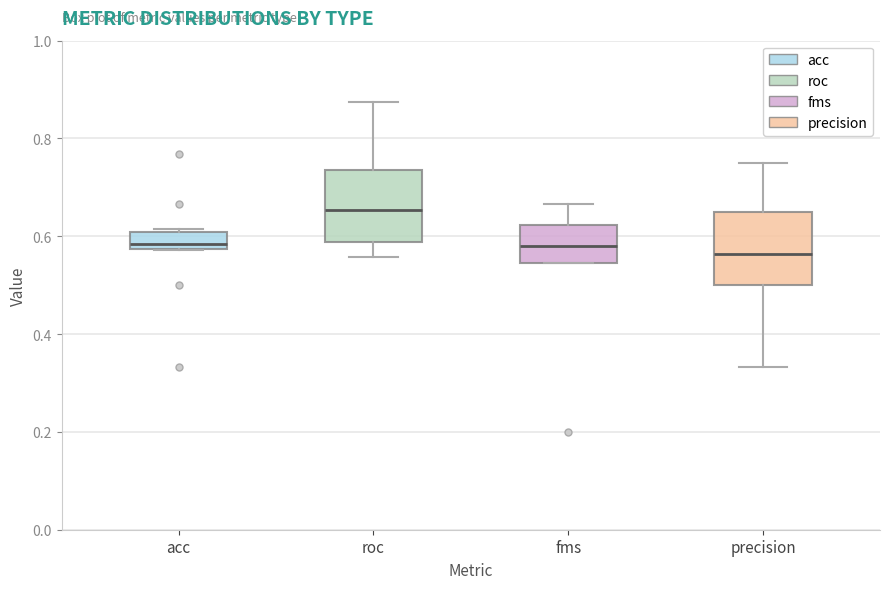

Where does the upper whisker of the box for fms end on the y-axis? The values are not printed on the chart, so give them approximately, as read against the axis.

0.66